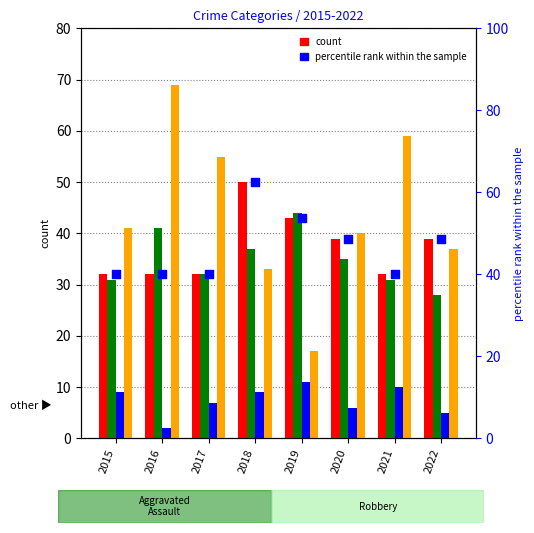

Which series contains the highest Y value?

Robbery